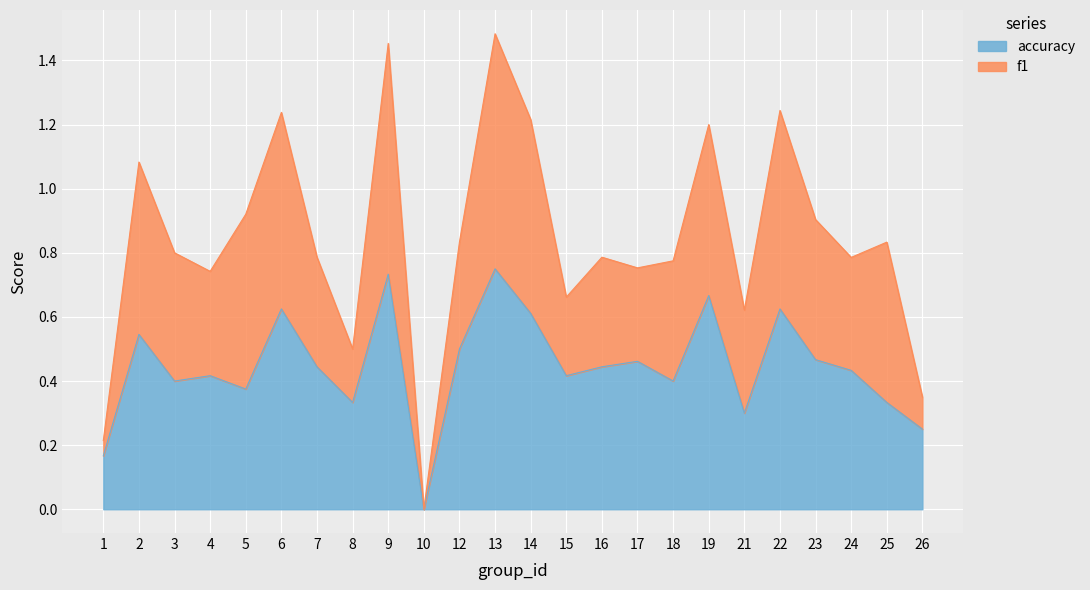

What is the value of the 13th point from the left?

0.6